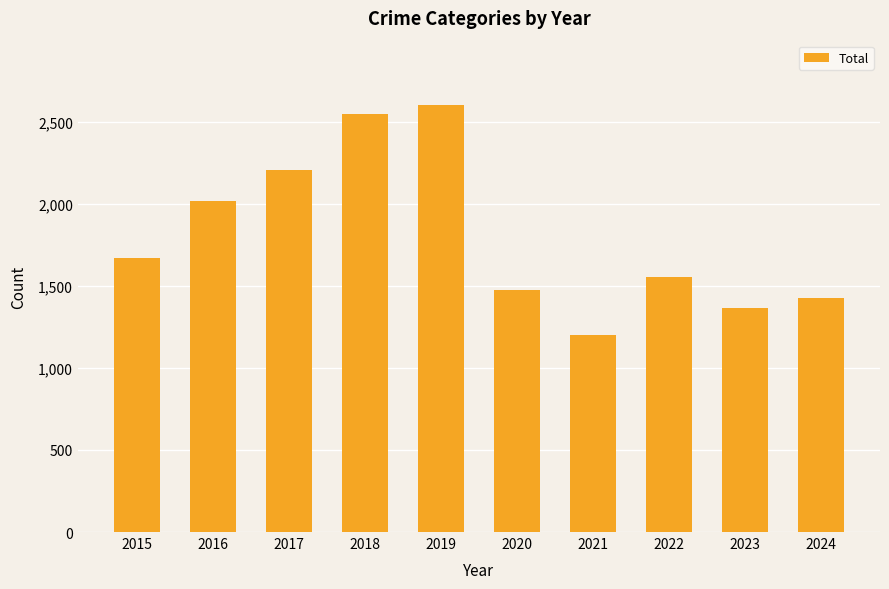

What is the sum of all values?

18072